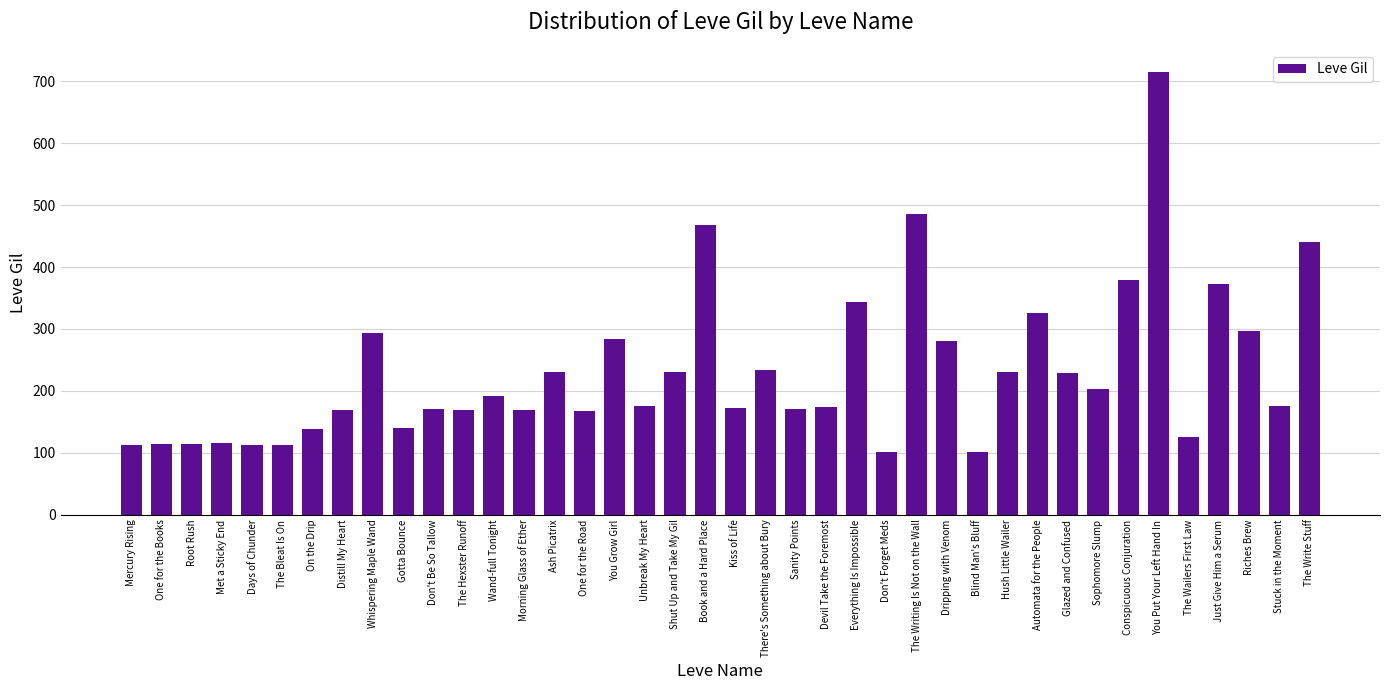

Which has a higher value, Conspicuous Conjuration or Kiss of Life?

Conspicuous Conjuration